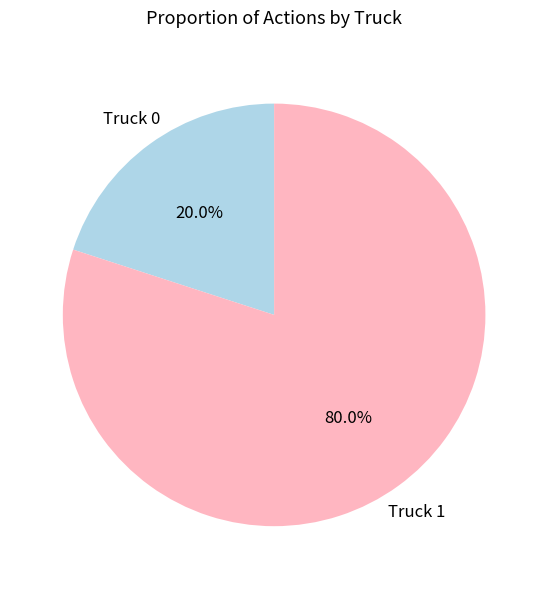

What is the ratio of the value at Truck 1 to the value at Truck 0?

4.0